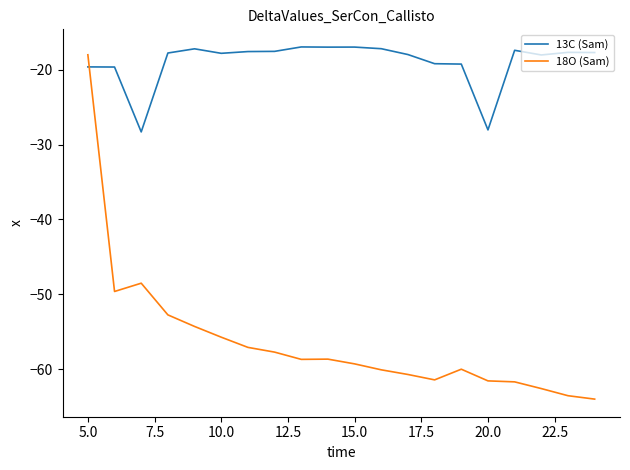

What is the maximum value for 13C (Sam)?

-17.0